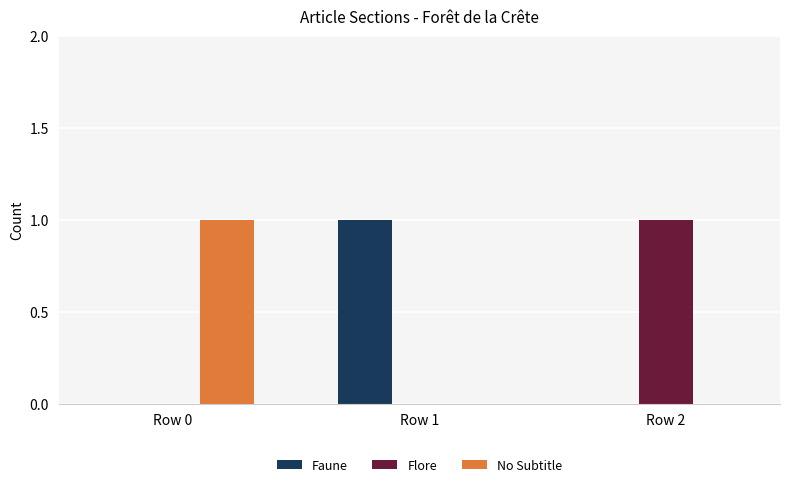

The value of Flore at Row 1 is 0. True or false?

True